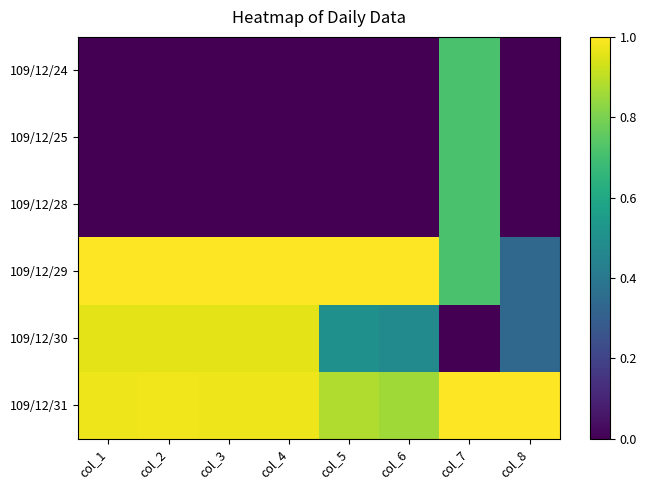

Rank the series at col_5 from lowest to highest value.

109/12/24, 109/12/25, 109/12/28, 109/12/30, 109/12/31, 109/12/29